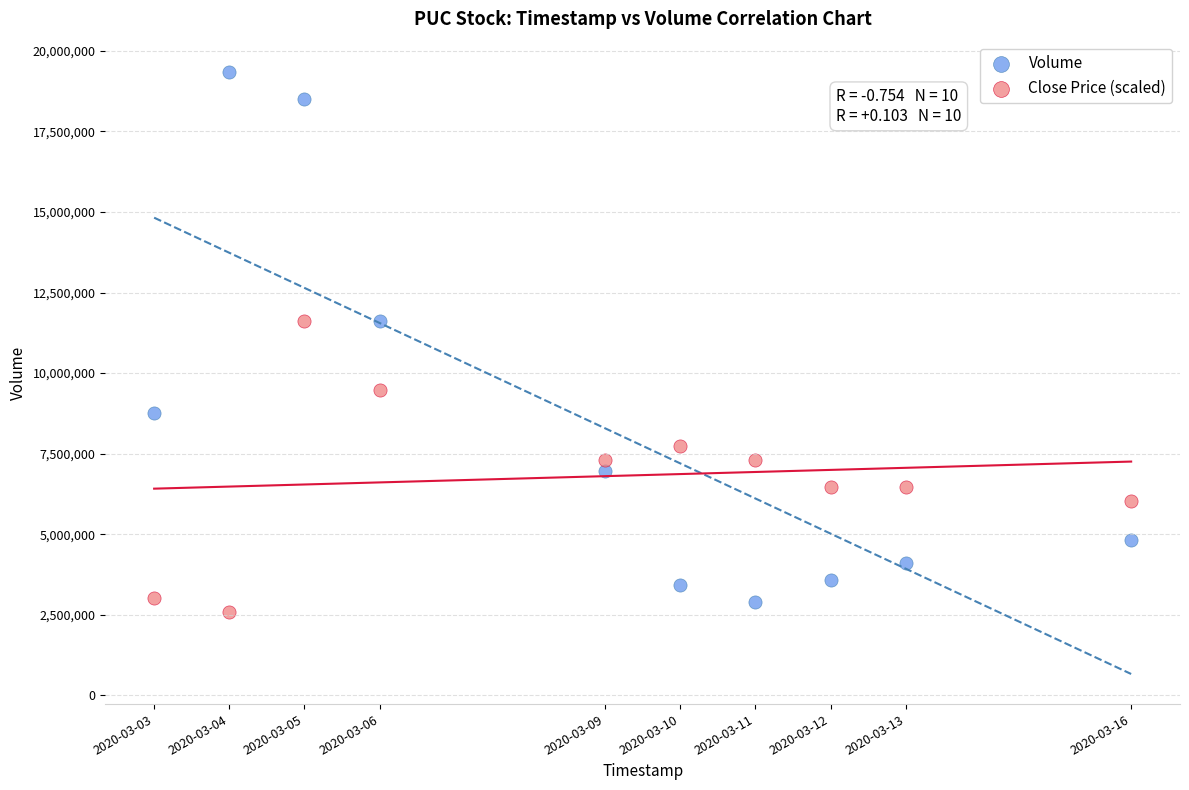

Which series contains the lowest Y value?

Close Price (scaled)